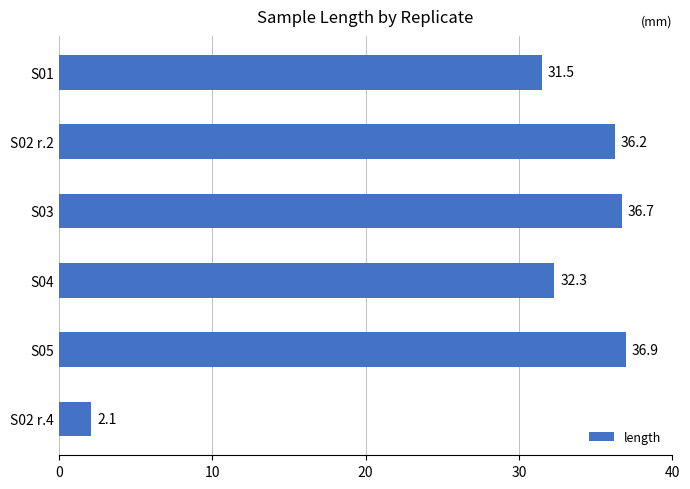

At which category does the chart reach its peak across all series?

S05